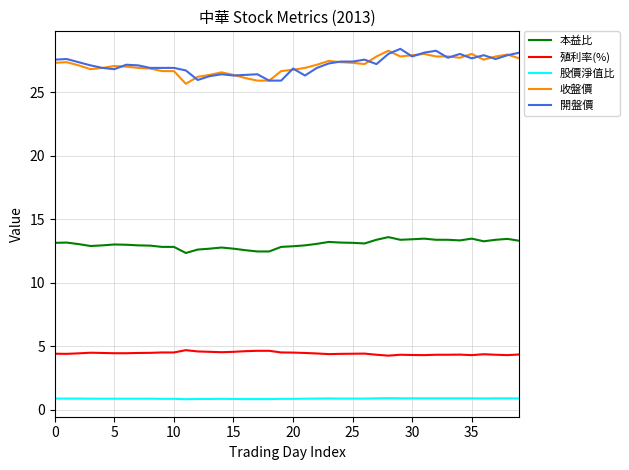

True or false: 殖利率(%) and 收盤價 intersect in this chart.

False